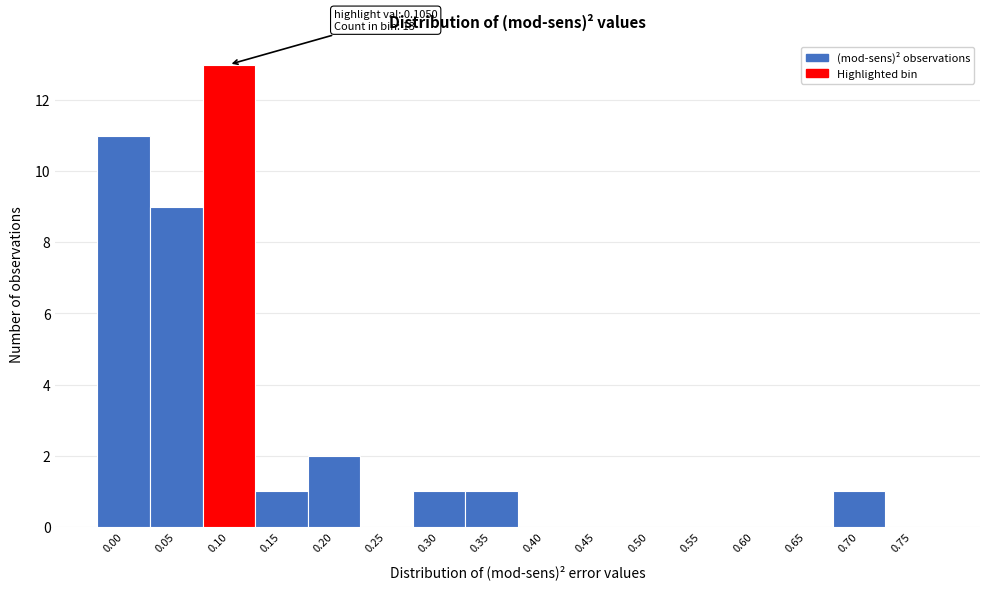

Reading left to right, transcribe all the data shown in this chart.

0.00=11	0.05=9	0.10=13	0.15=1	0.20=2	0.25=0	0.30=1	0.35=1	0.40=0	0.45=0	0.50=0	0.55=0	0.60=0	0.65=0	0.70=1	0.75=0